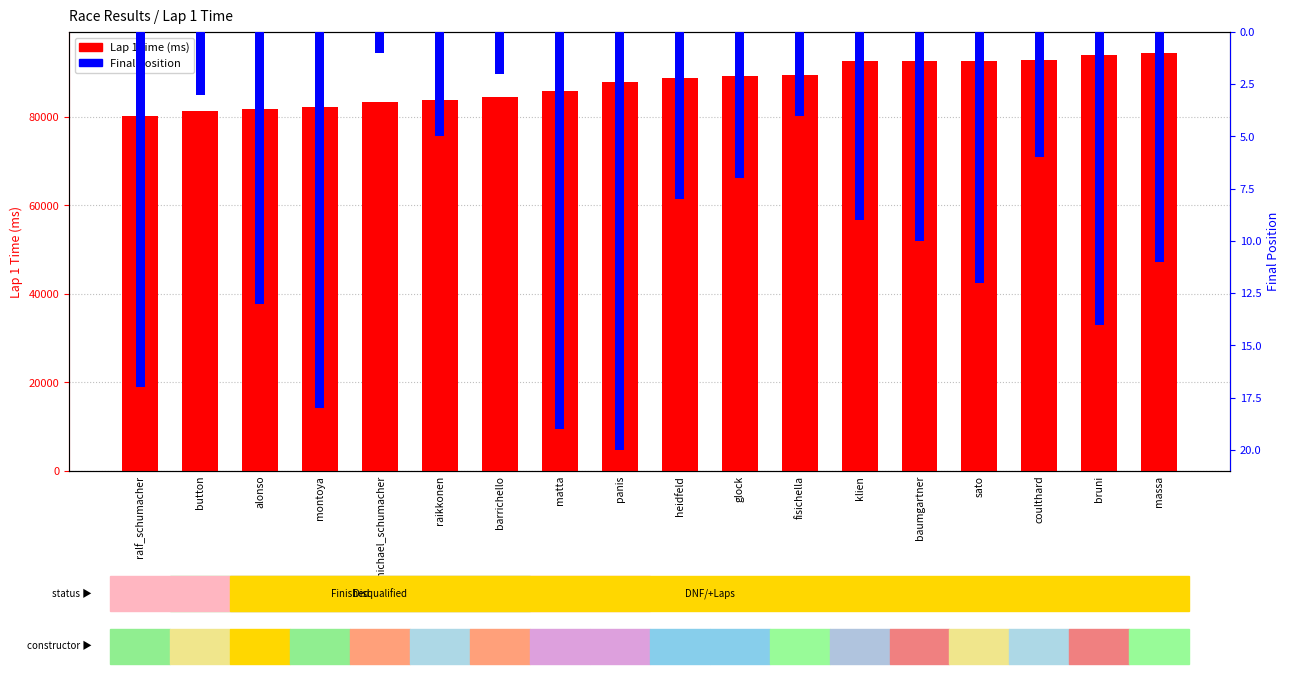

What is the difference between the Lap 1 time (ms) values at panis and raikkonen?

4121